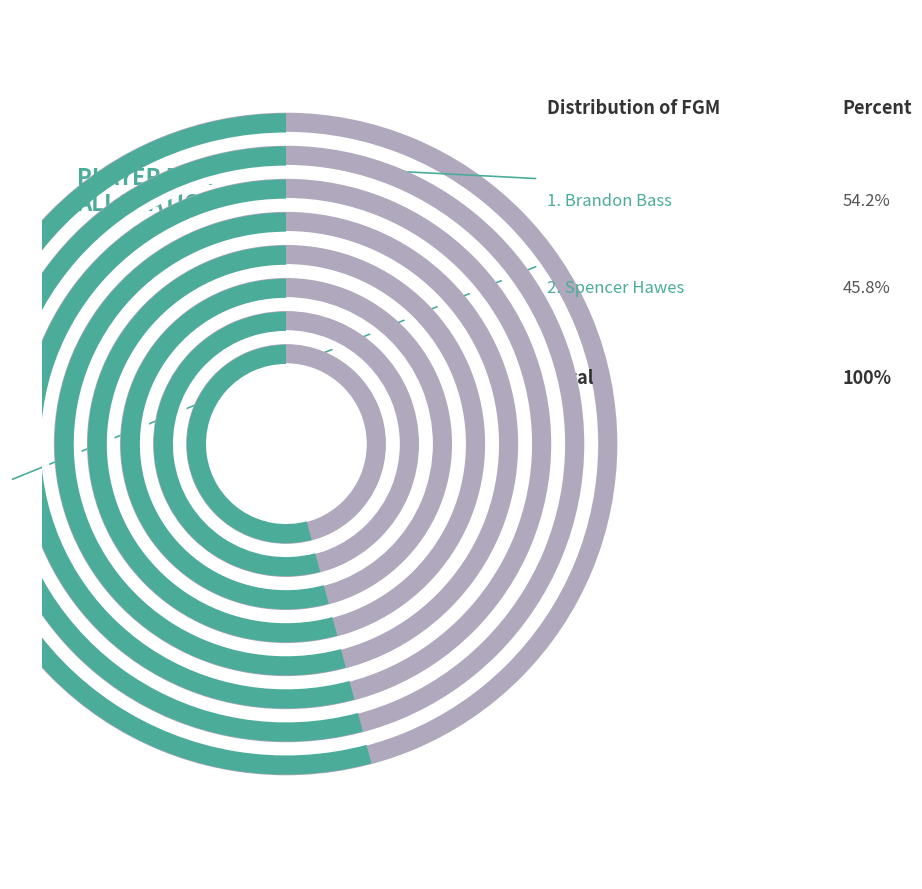

Between Spencer Hawes and Brandon Bass, which is larger?

Brandon Bass